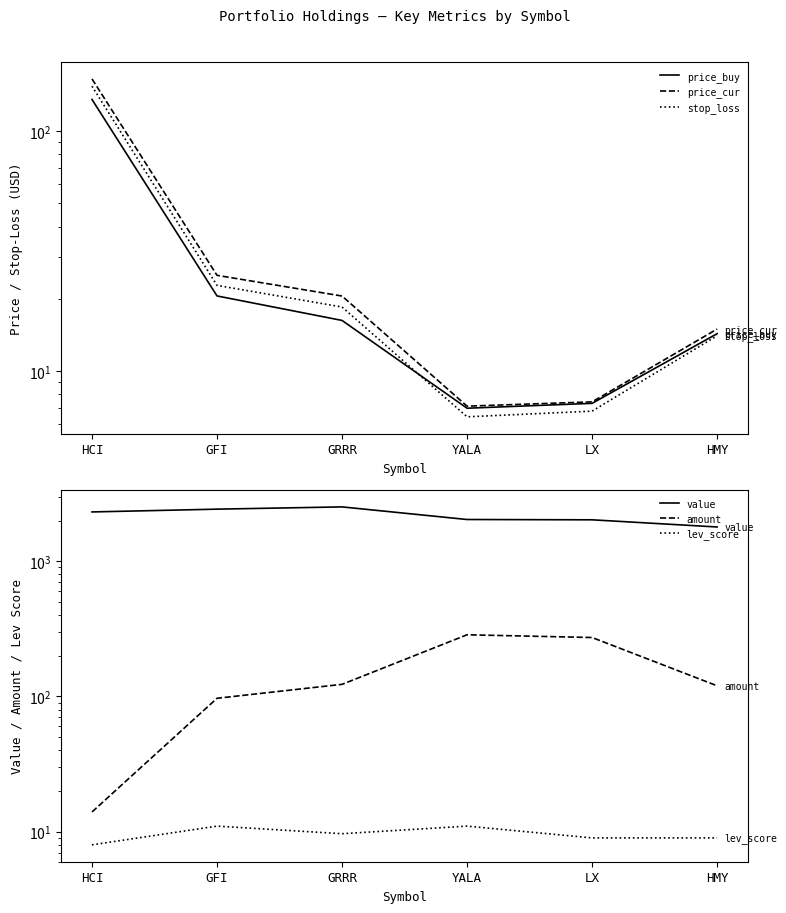

What is the sum of the lev_score values at GFI and HMY?

20.0